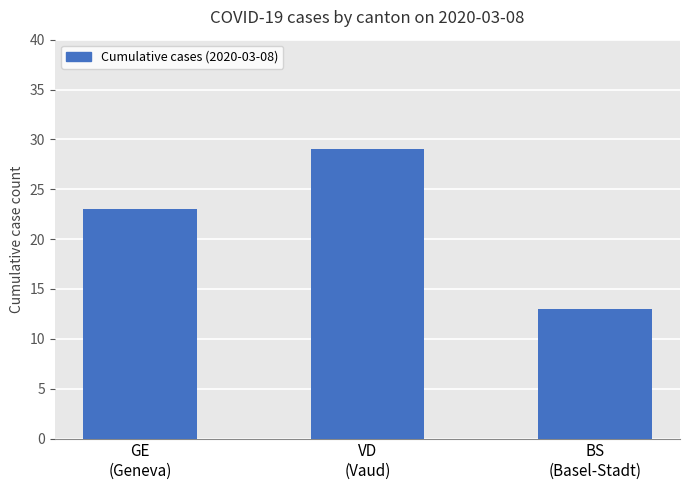

List the labels in order of value, smallest first.

BS
(Basel-Stadt), GE
(Geneva), VD
(Vaud)